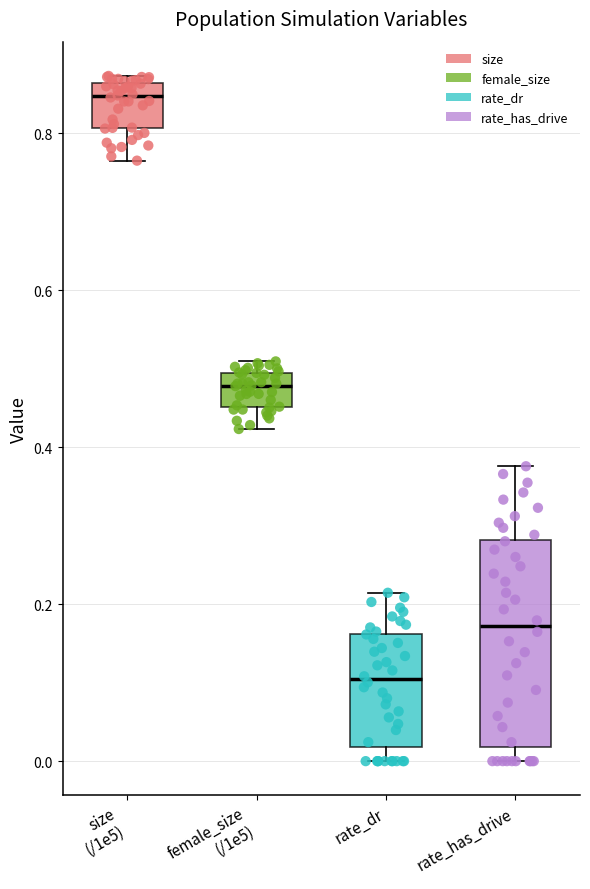

Where is the upper edge of the box for size (/1e5) on the y-axis? The values are not printed on the chart, so give them approximately, as read against the axis.

0.86